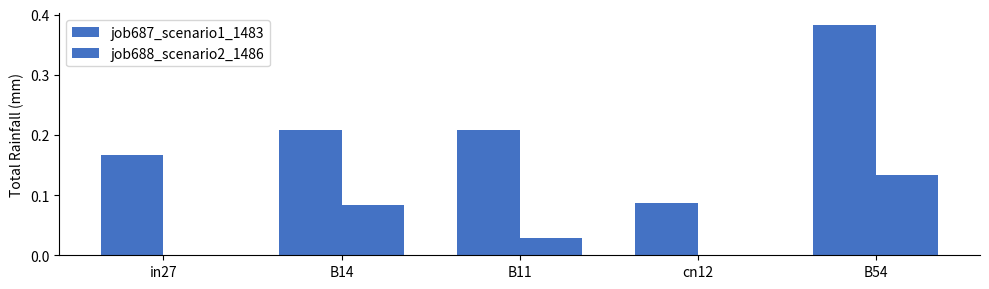

What value does the job687_scenario1_1483 series have at B14?

0.2